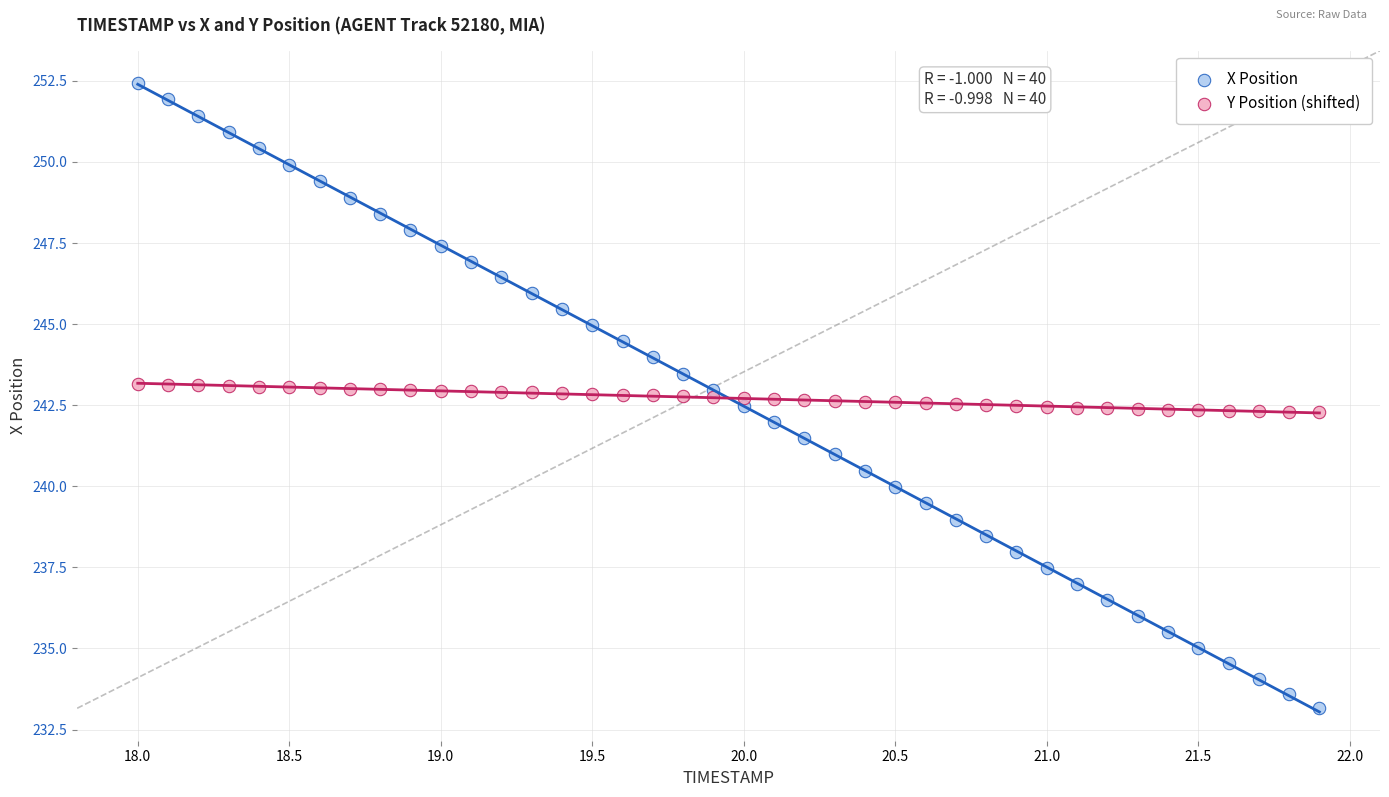

Across all data points, what is the range of Y values (max minus min)?

19.3